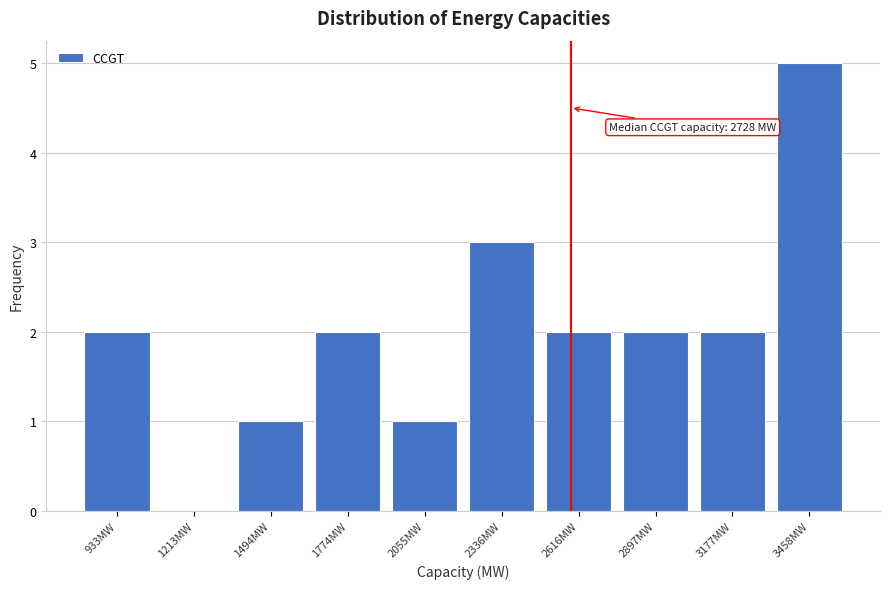

Reading right to left, list all the values displayed in this chart.

3458MW=5	3177MW=2	2897MW=2	2616MW=2	2336MW=3	2055MW=1	1774MW=2	1494MW=1	1213MW=0	933MW=2